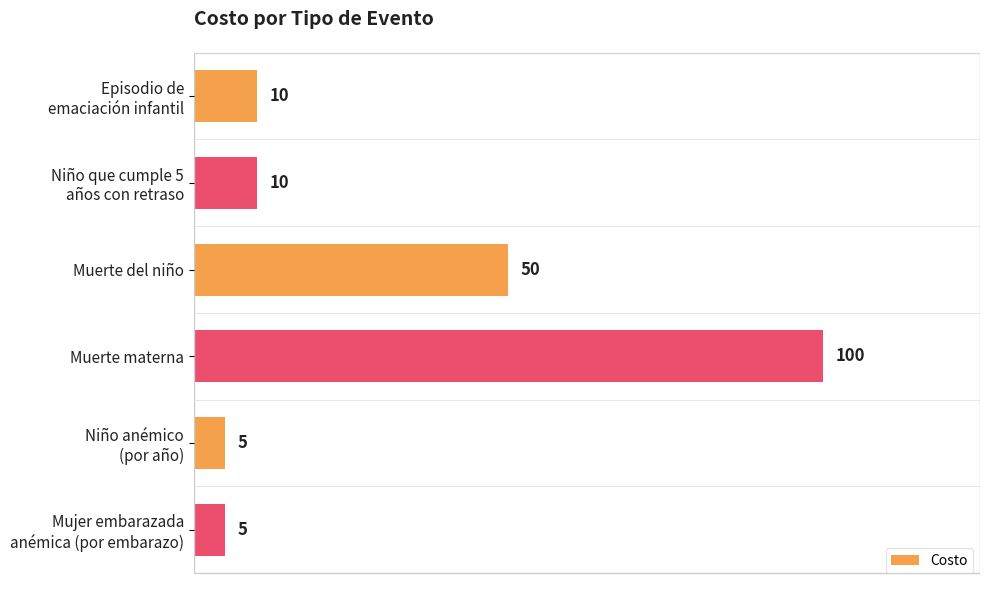

What is the sum of all values?

180